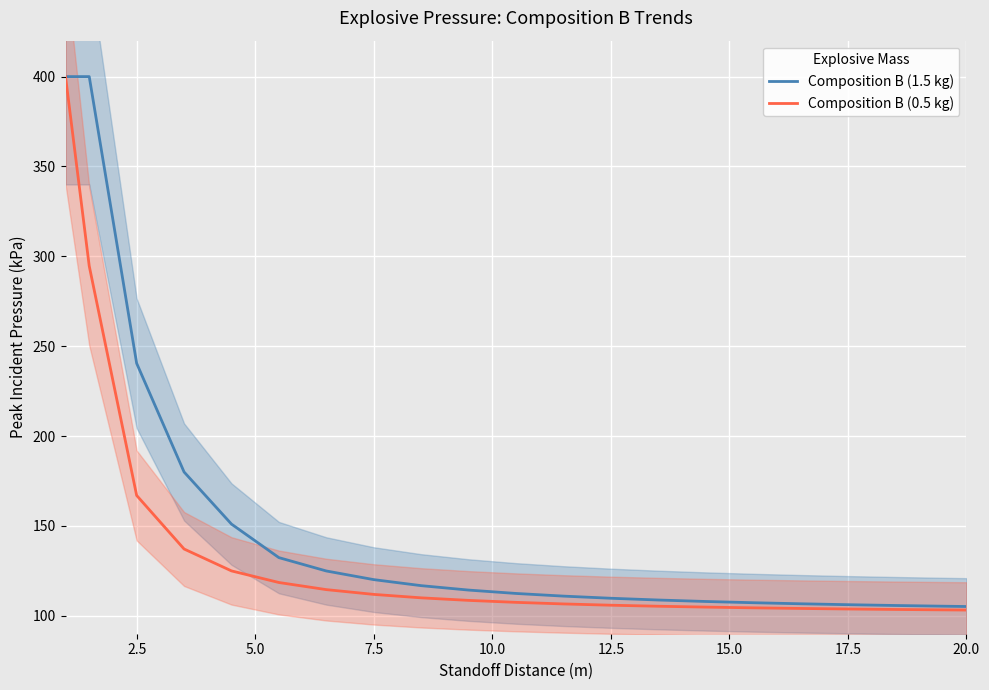

Count the number of data series in this chart.

2